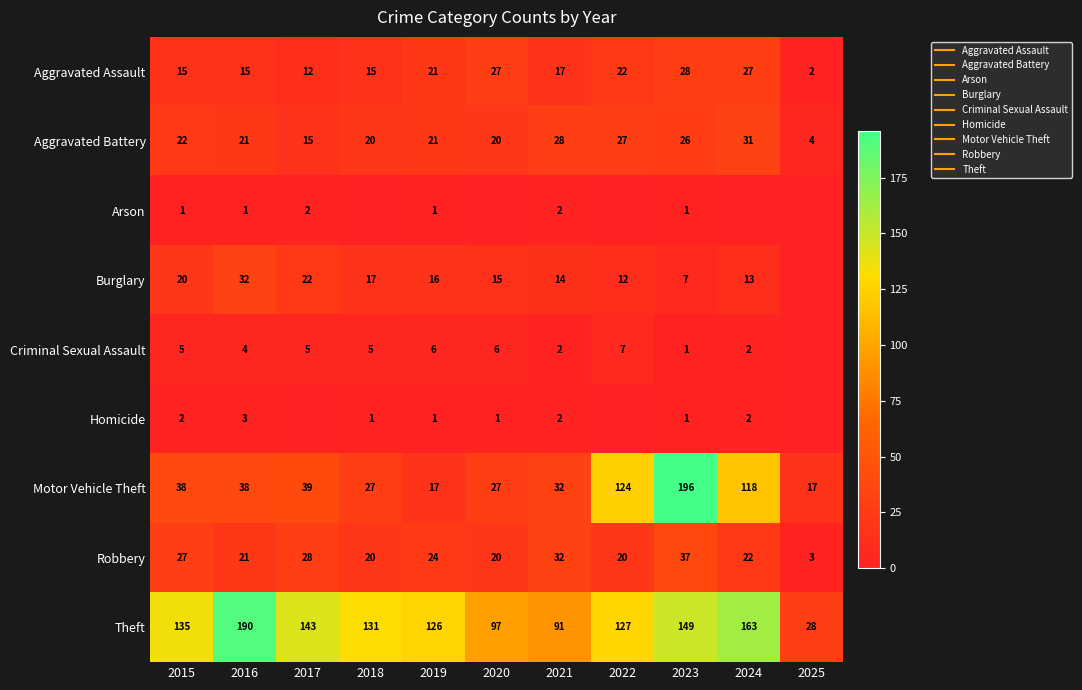

The Criminal Sexual Assault series shows 2 at 2019. True or false?

False